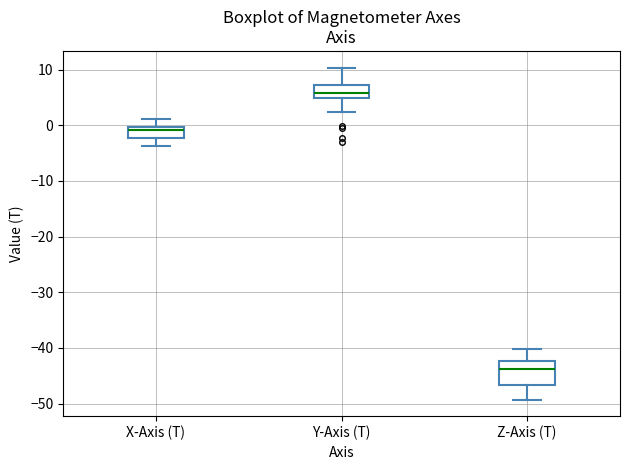

Which box is the tallest, from its lower edge to its upper edge?

Z-Axis (T)